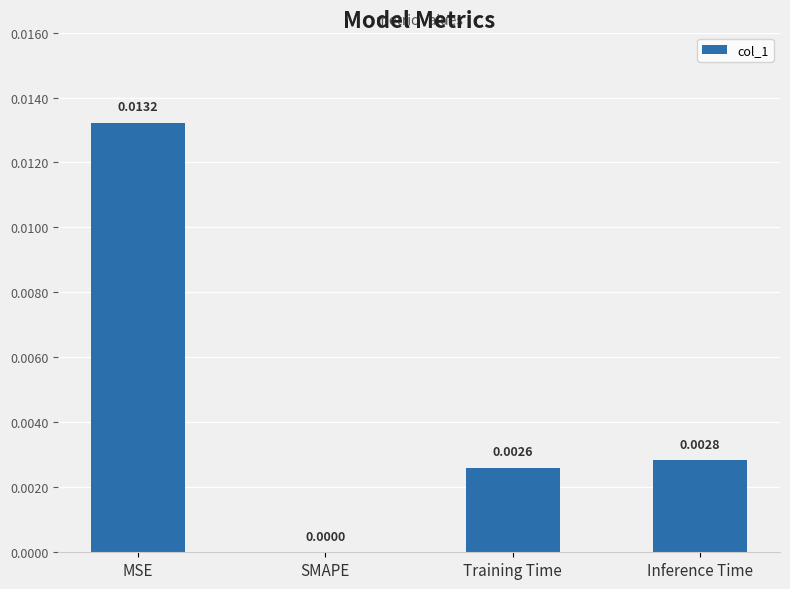

Count the number of data series in this chart.

1